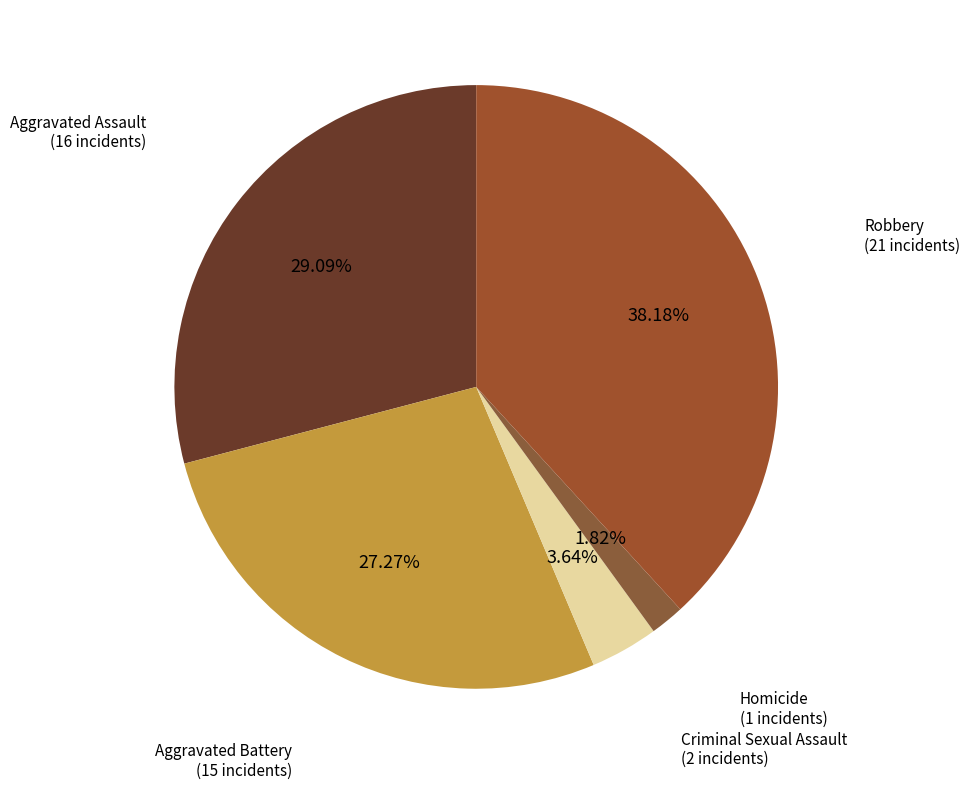

Is there any slice that represents more than half of the pie?

No